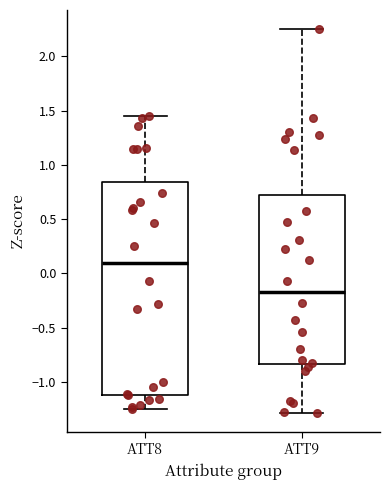

Which box has the highest median line?

ATT8